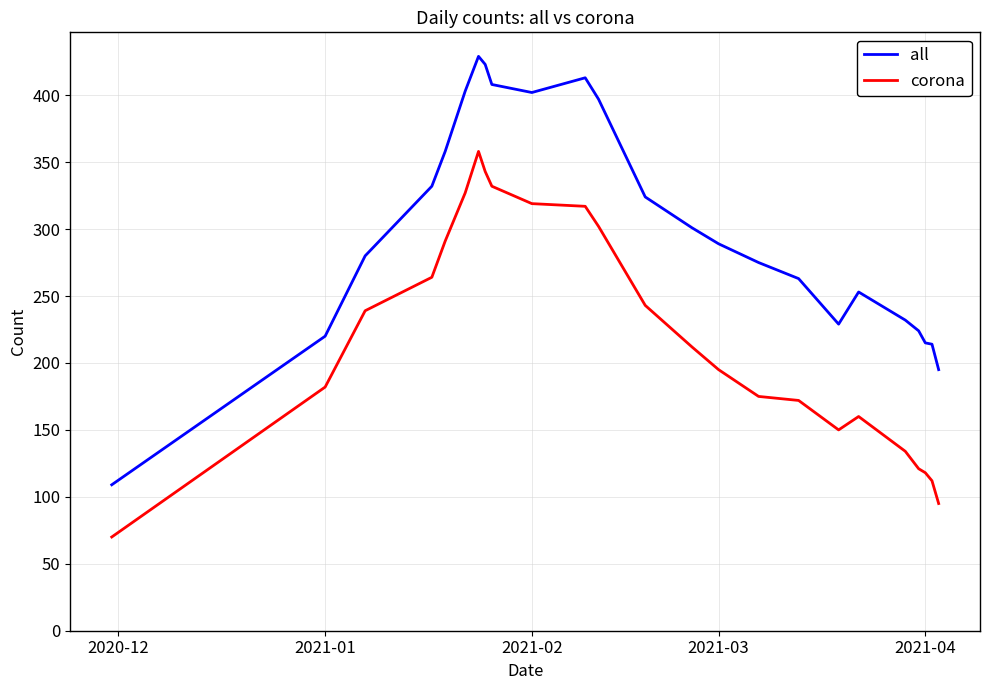

What is the difference between the maximum and minimum values in the all series?

320